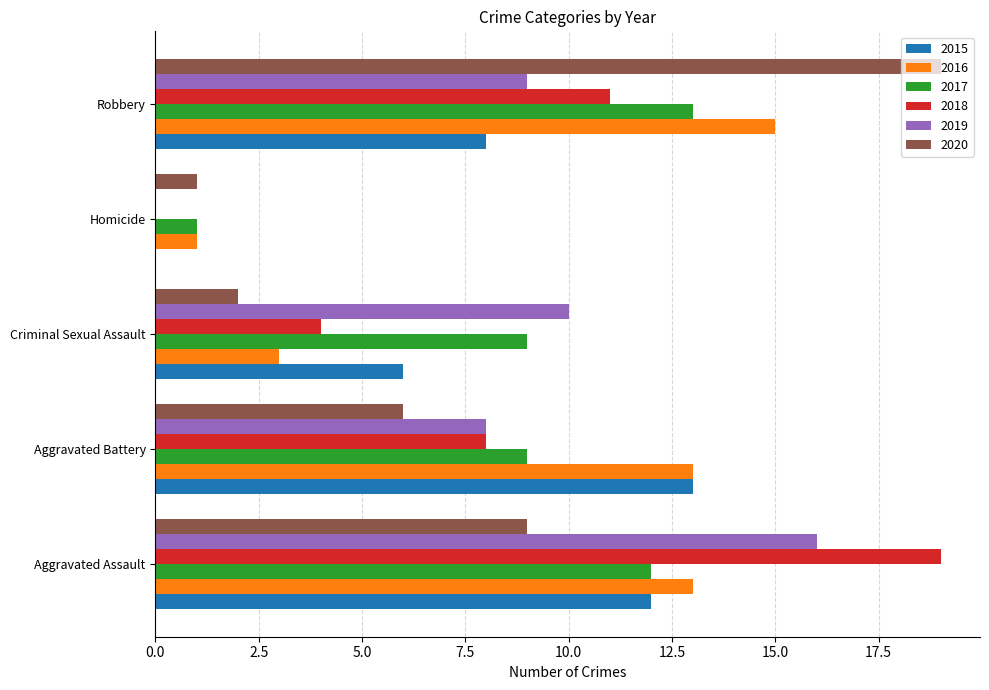

What is the spread (max minus min) of values at Aggravated Assault?

10